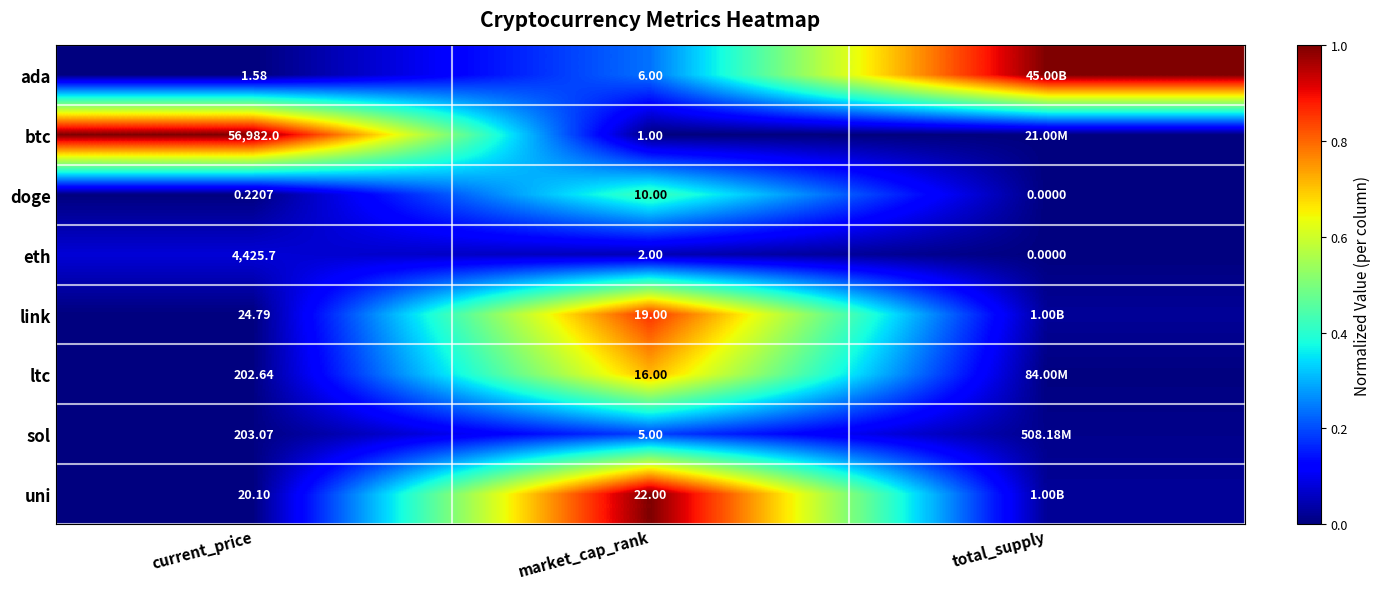

Which category has the lowest value in the eth series?

total_supply